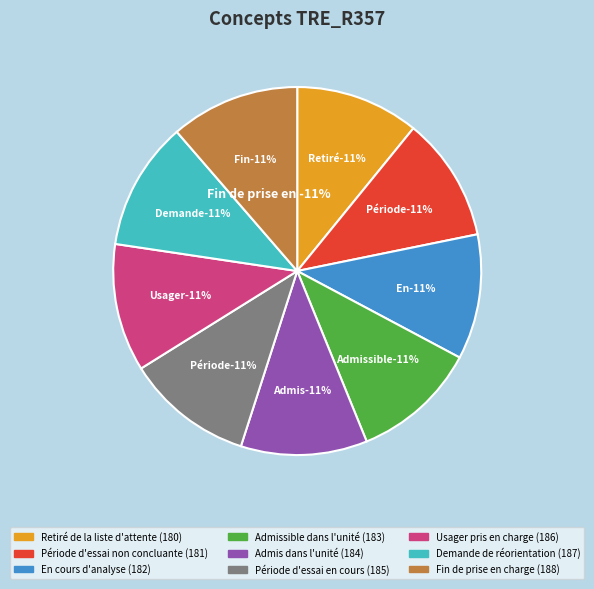

True or false: Période d'essai en cours accounts for 11% of the total.

True